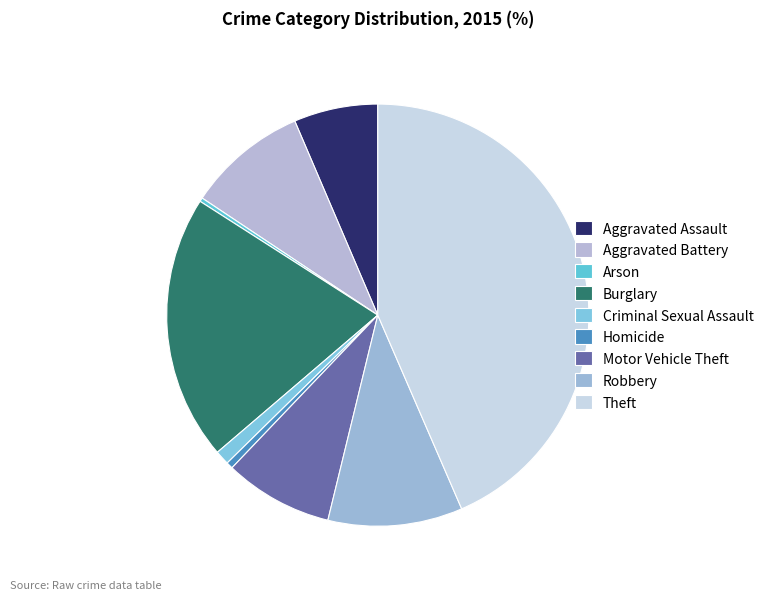

Between Homicide and Burglary, which is larger?

Burglary